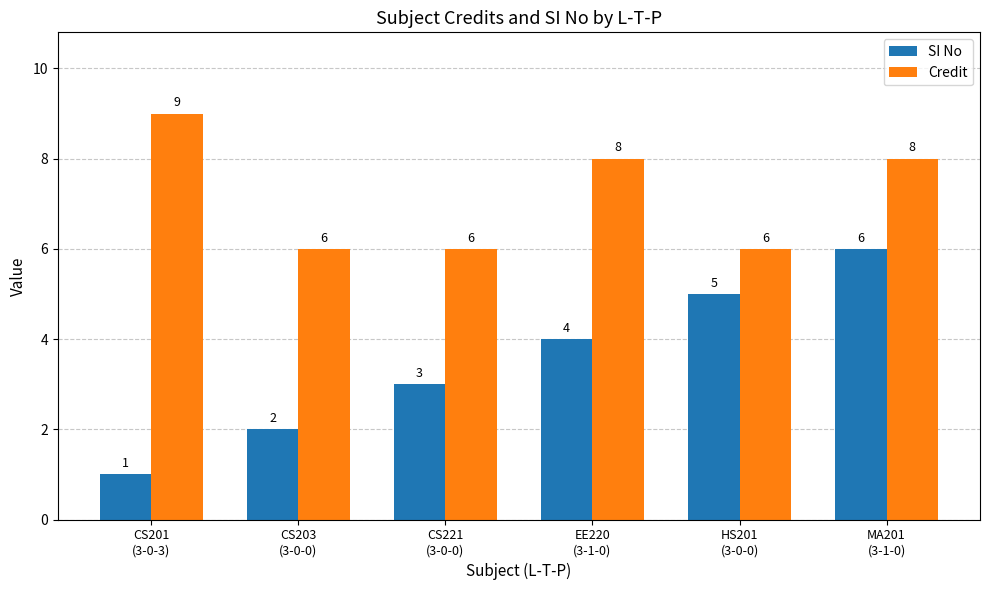

Which series has the widest spread of values?

SI No